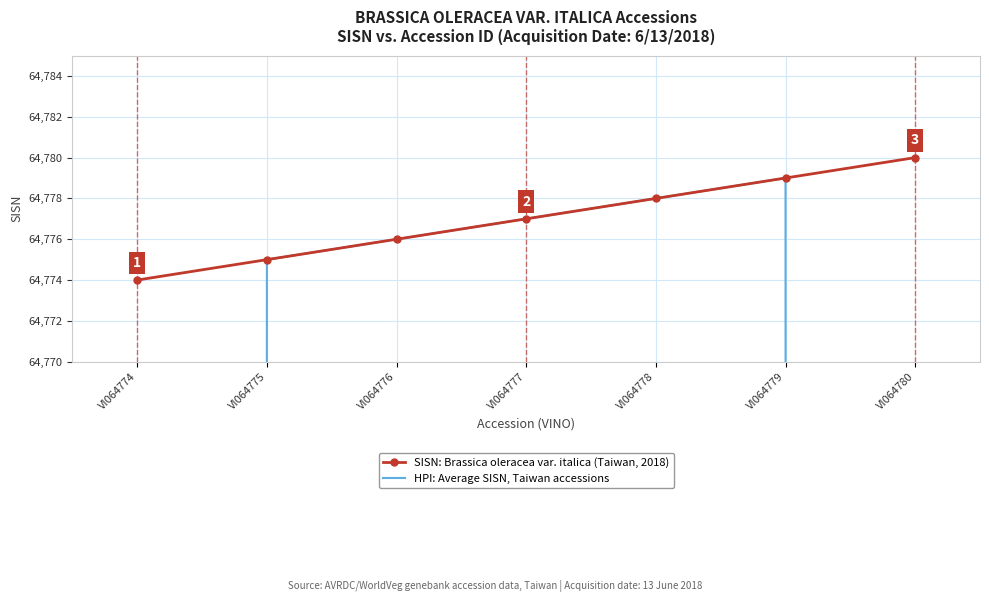

List the series in order of their overall mean, highest first.

SISN: Brassica oleracea var. italica (Taiwan, 2018), HPI: Average SISN, Taiwan accessions